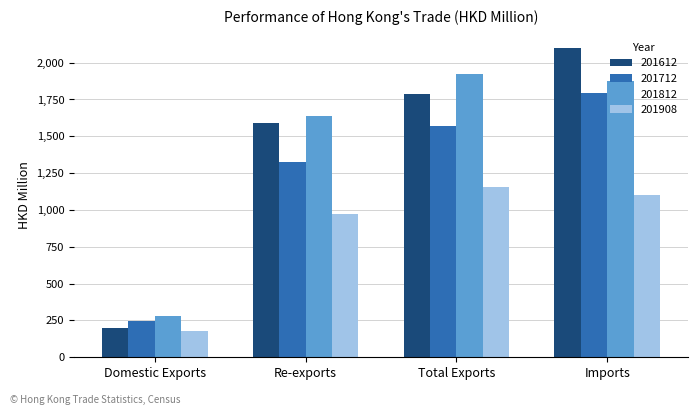

Reading right to left, what are all the values shown in this chart?

201612: 2097.3	1787.2	1587.1	200.2
201712: 1793.5	1571.3	1326.1	245.2
201812: 1875.8	1919.5	1637.3	282.2
201908: 1103.5	1154.3	974.1	180.1